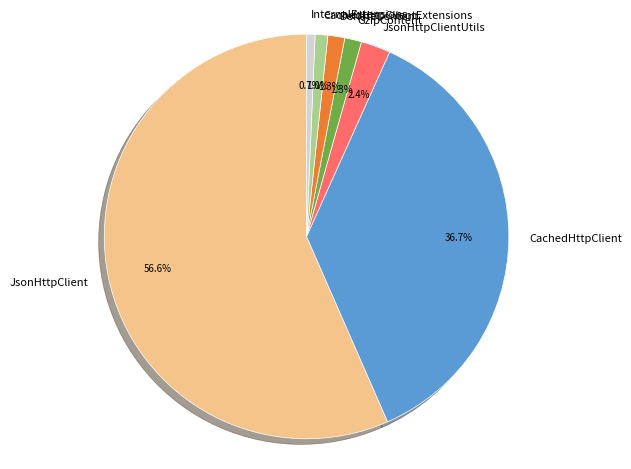

To the nearest percent, what is the combined percentage of InternalExtensions and CachedHttpClient?

37%